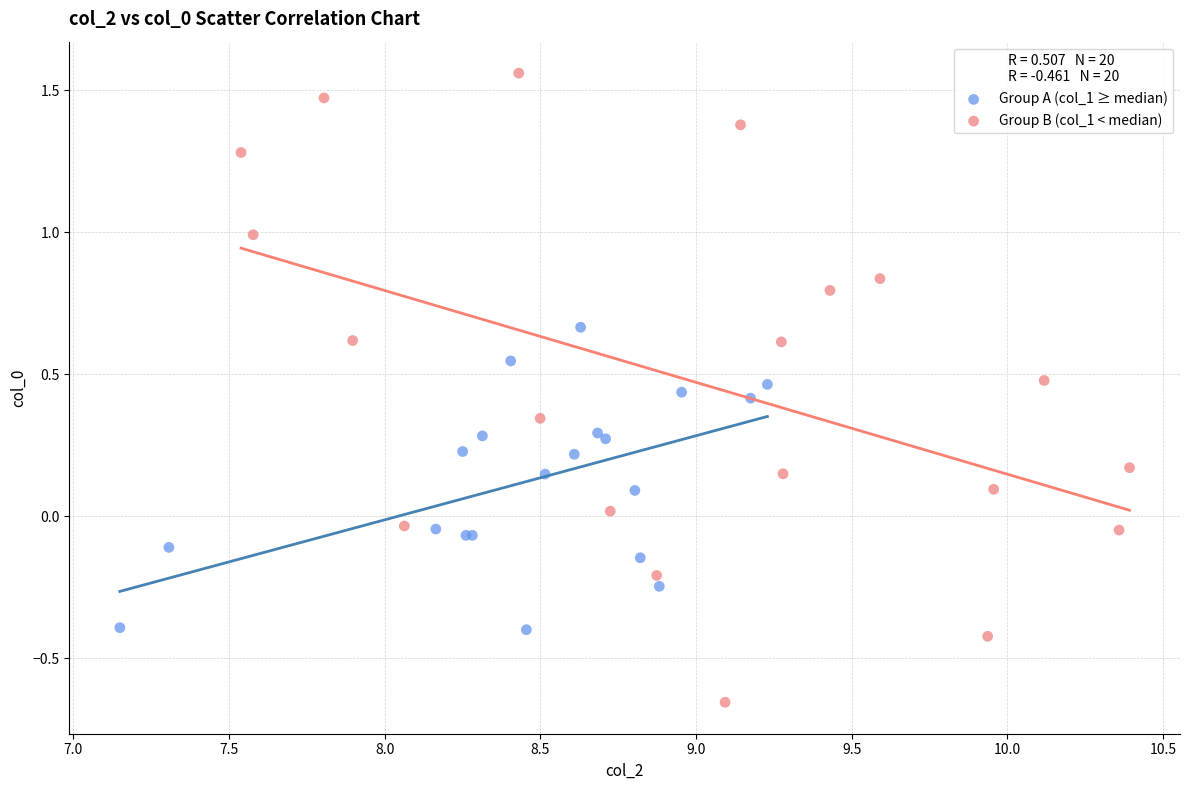

Which series reaches the maximum Y coordinate?

Group B (col_1 < median)